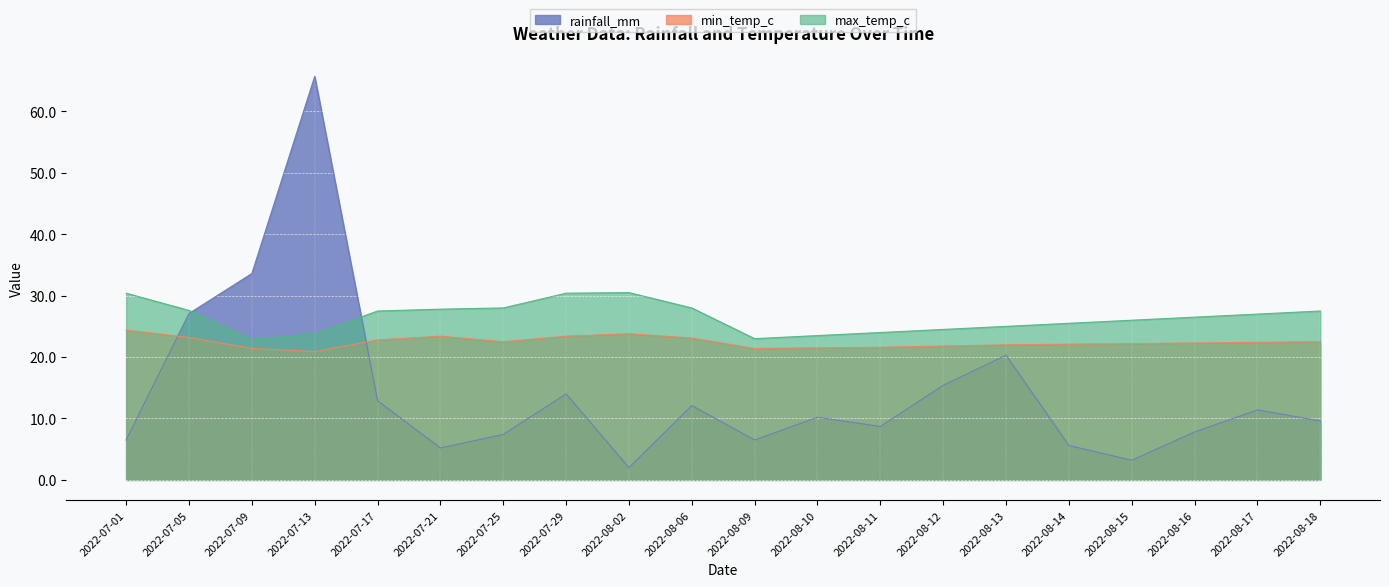

The value of rainfall_mm at 2022-08-11 is 8.7. True or false?

True